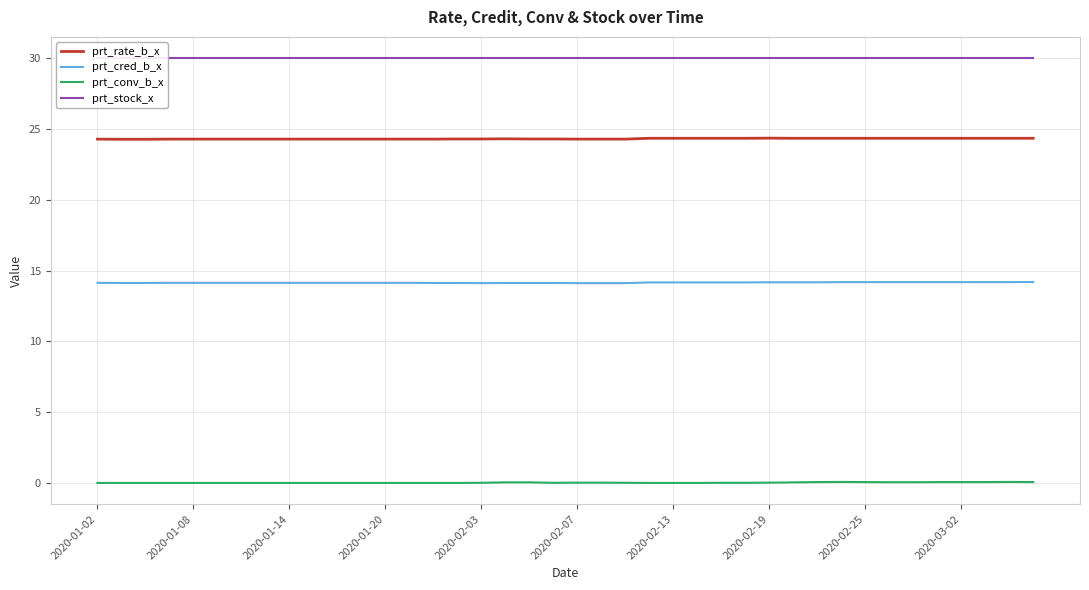

Reading left to right, list all the values displayed in this chart.

prt_rate_b_x: 24.3	24.3	24.3	24.3	24.3	24.3	24.3	24.3	24.3	24.3	24.3	24.3	24.3	24.3	24.3	24.3	24.3	24.3	24.3	24.3	24.3	24.3	24.3	24.3	24.3	24.3	24.3	24.3	24.4	24.3	24.3	24.3	24.3	24.3	24.3	24.3	24.3	24.3	24.3	24.3
prt_cred_b_x: 14.1	14.1	14.1	14.1	14.1	14.1	14.1	14.1	14.1	14.1	14.1	14.1	14.1	14.1	14.1	14.1	14.1	14.1	14.1	14.1	14.1	14.1	14.1	14.2	14.2	14.2	14.2	14.2	14.2	14.2	14.2	14.2	14.2	14.2	14.2	14.2	14.2	14.2	14.2	14.2
prt_conv_b_x: 0.0	0.0	0.0	0.0	0.0	0.0	0.0	0.0	0.0	0.0	0.0	0.0	0.0	0.0	0.0	0.0	0.0	0.0	0.0	0.0	0.0	0.0	0.0	0.0	0.0	0.0	0.0	0.0	0.0	0.0	0.1	0.1	0.1	0.1	0.1	0.1	0.1	0.1	0.1	0.1
prt_stock_x: 30.0	30.0	30.0	30.0	30.0	30.0	30.0	30.0	30.0	30.0	30.0	30.0	30.0	30.0	30.0	30.0	30.0	30.0	30.0	30.0	30.0	30.0	30.0	30.0	30.0	30.0	30.0	30.0	30.0	30.0	30.0	30.0	30.0	30.0	30.0	30.0	30.0	30.0	30.0	30.0